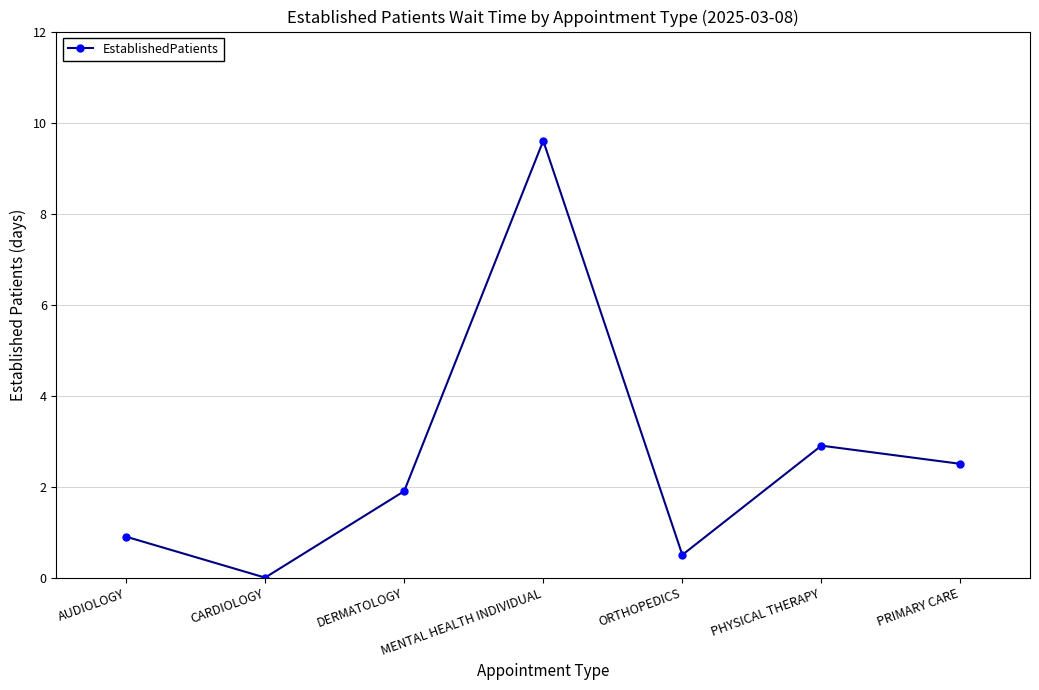

True or false: there are more than 0 points higher than both neighbors.

True